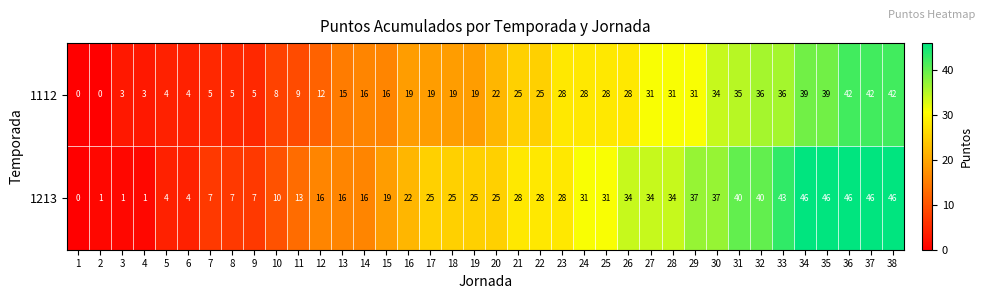

Which series changed the most between 6 and 18?

1213